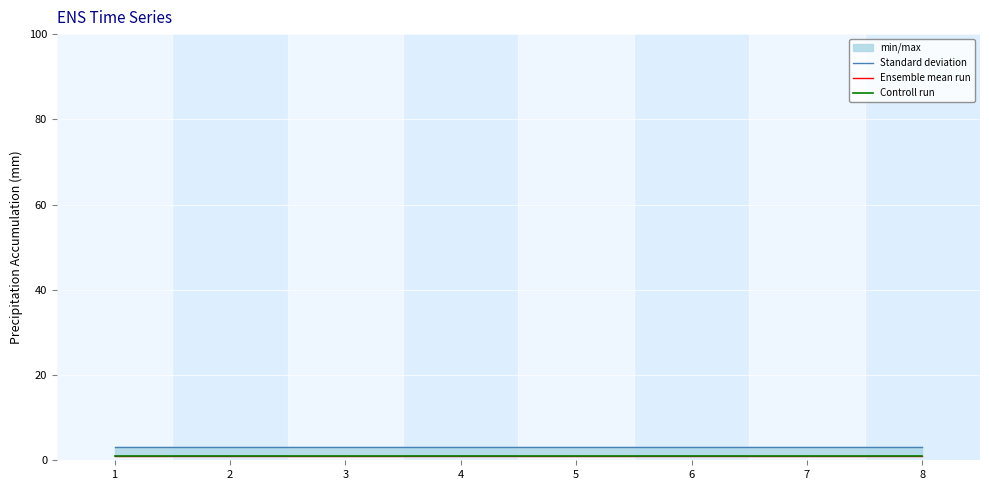

What is the average value of the Standard deviation series?

3